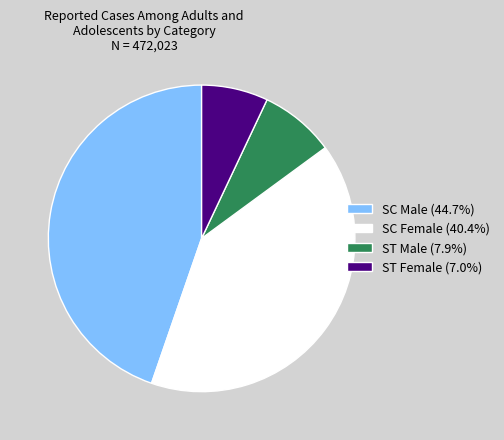

True or false: SC Female accounts for 29% of the total.

False